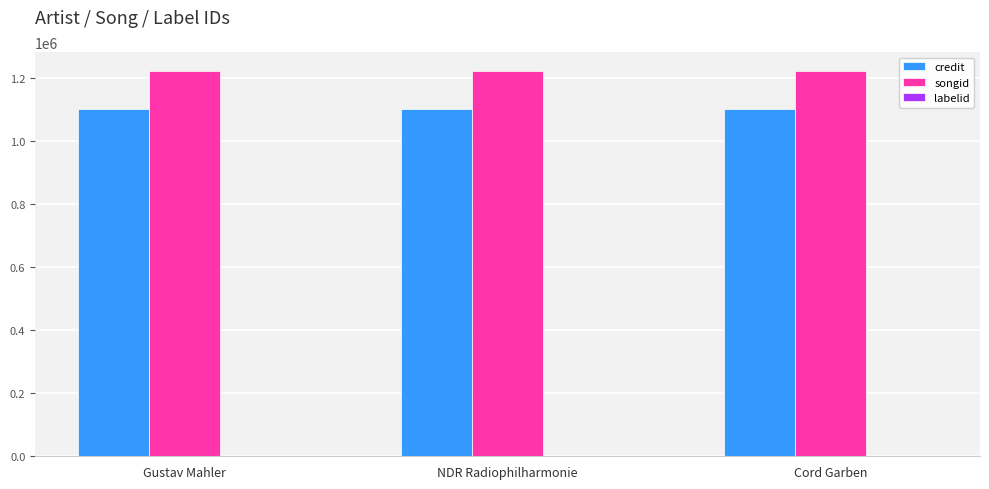

What is the sum of all songid values?

3663486